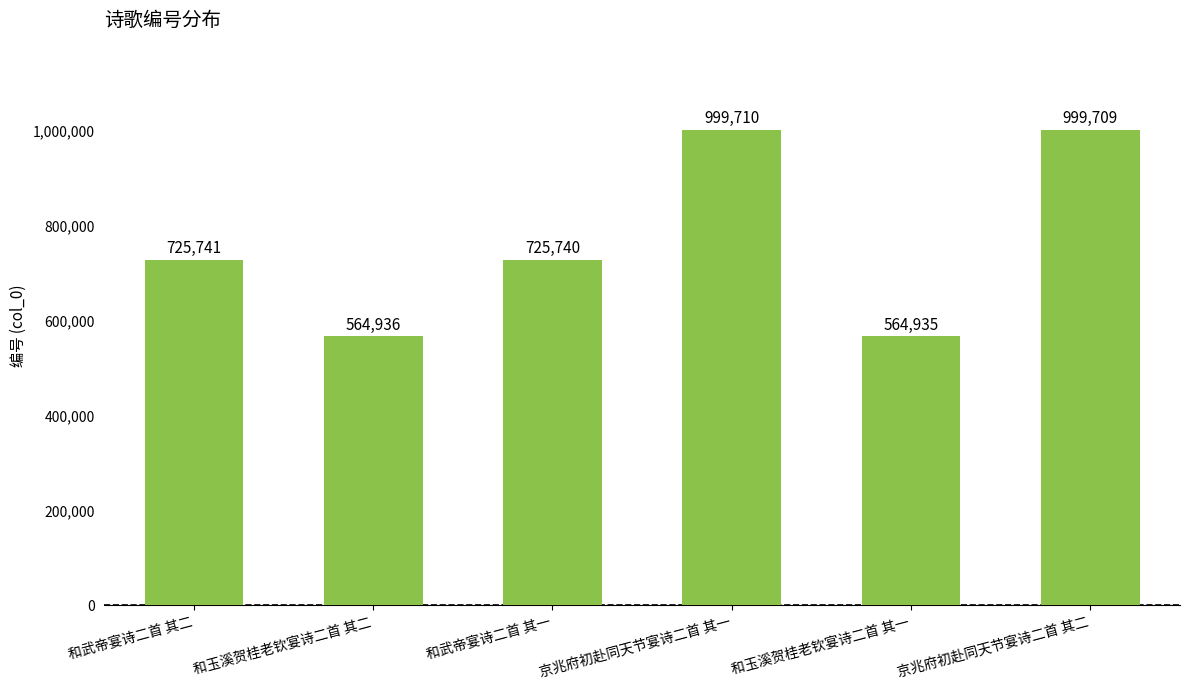

What is the change in value from 和武帝宴诗二首 其二 to 京兆府初赴同天节宴诗二首 其一?

+273969